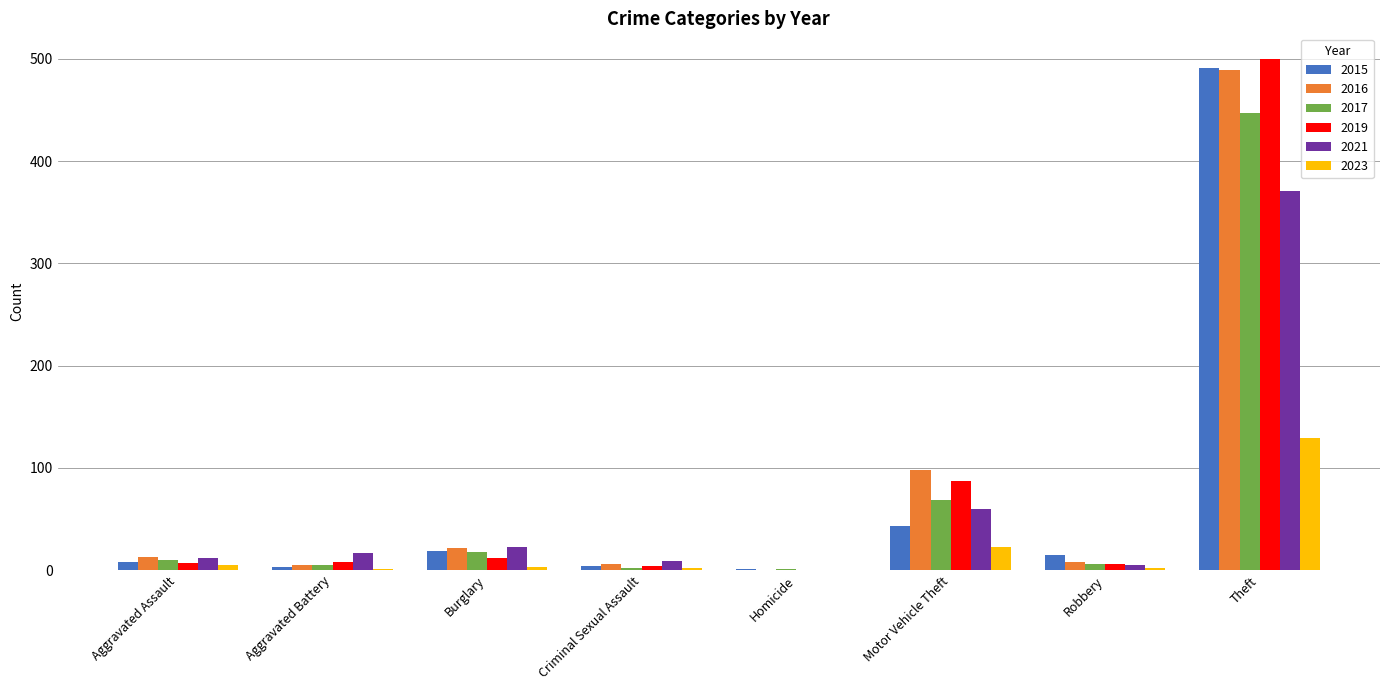

Does the chart contain stacked bars?

No